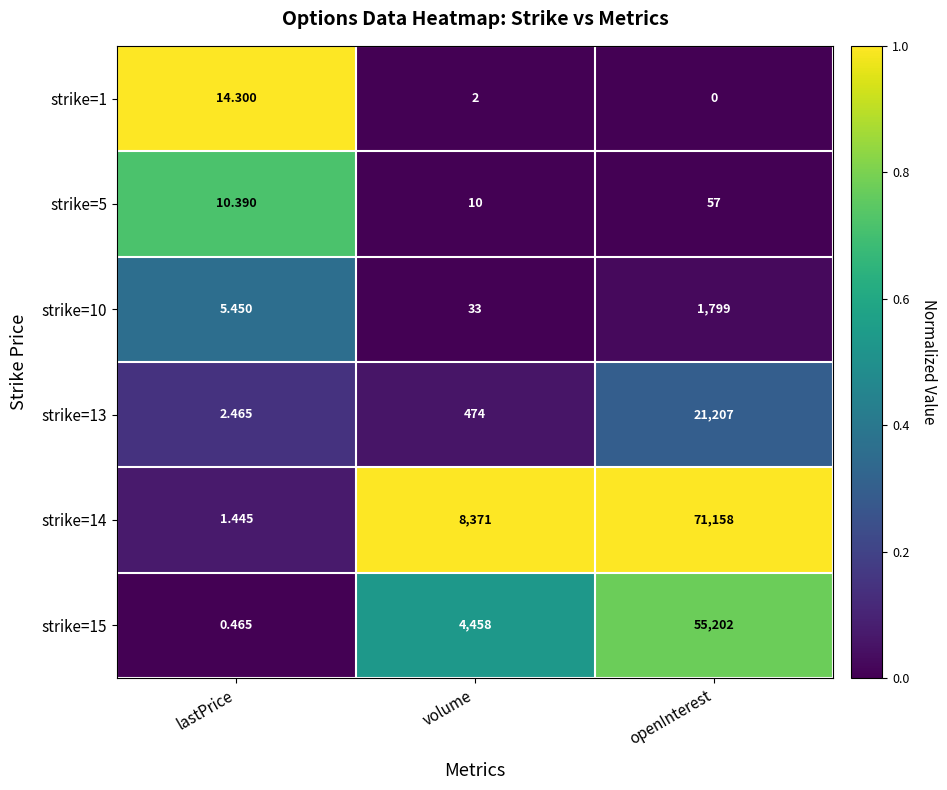

At which label does strike=14 reach its peak?

openInterest